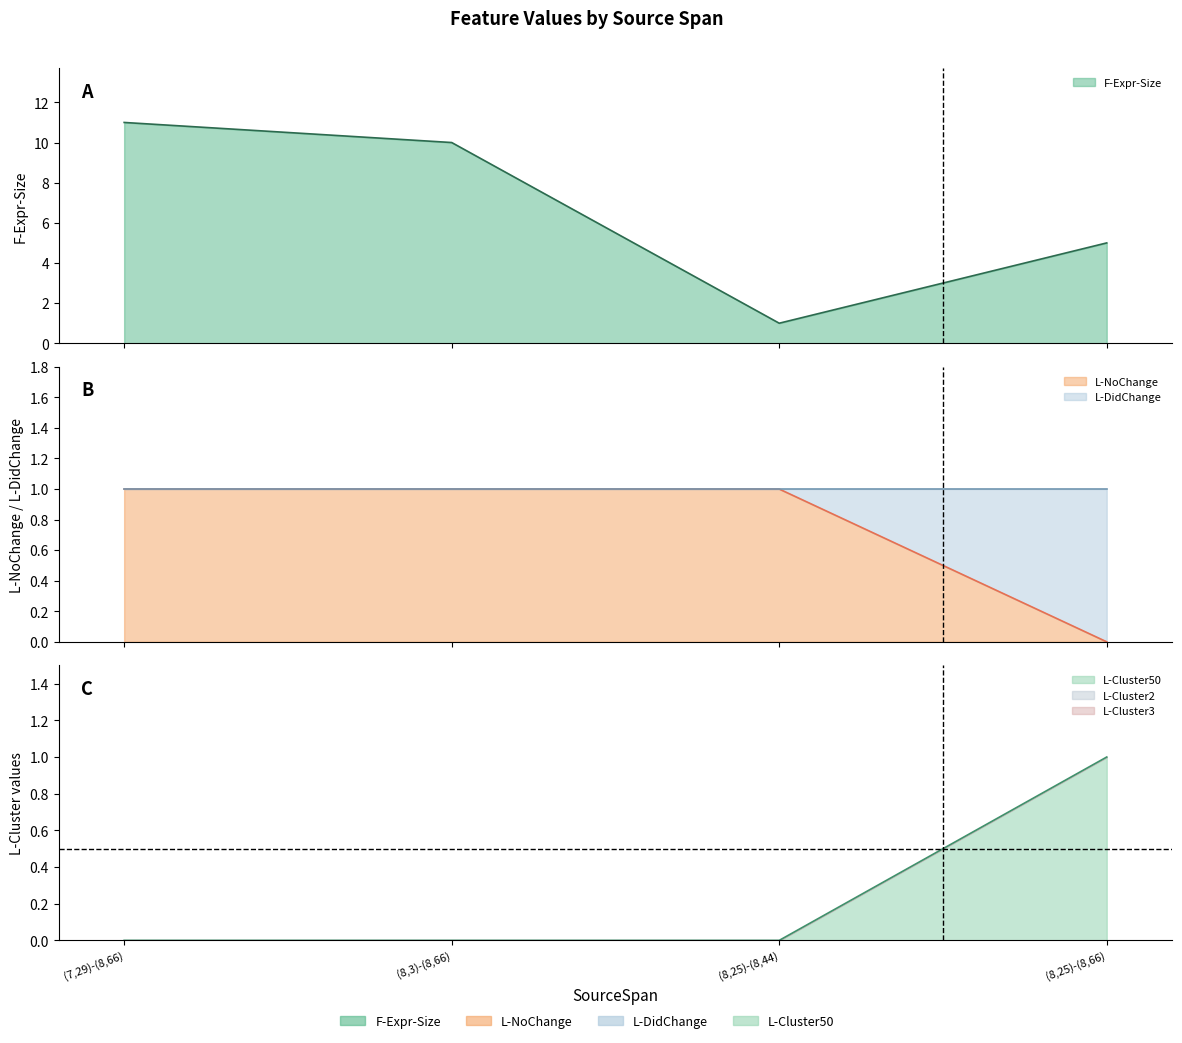

What is the average value of the F-Expr-Size series?

7